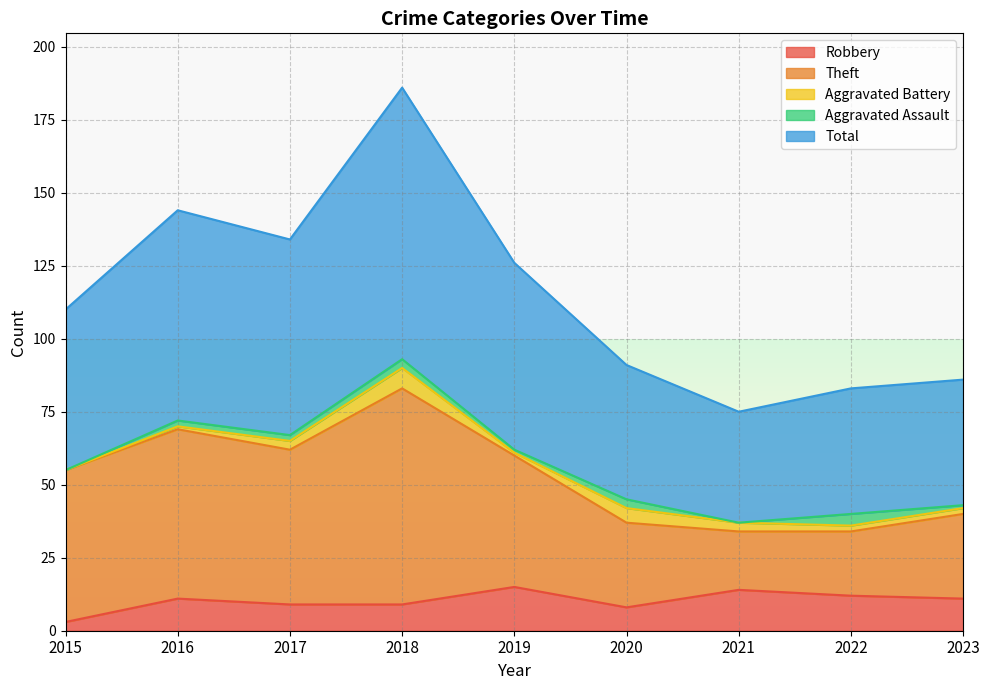

True or false: Theft and Total intersect in this chart.

False